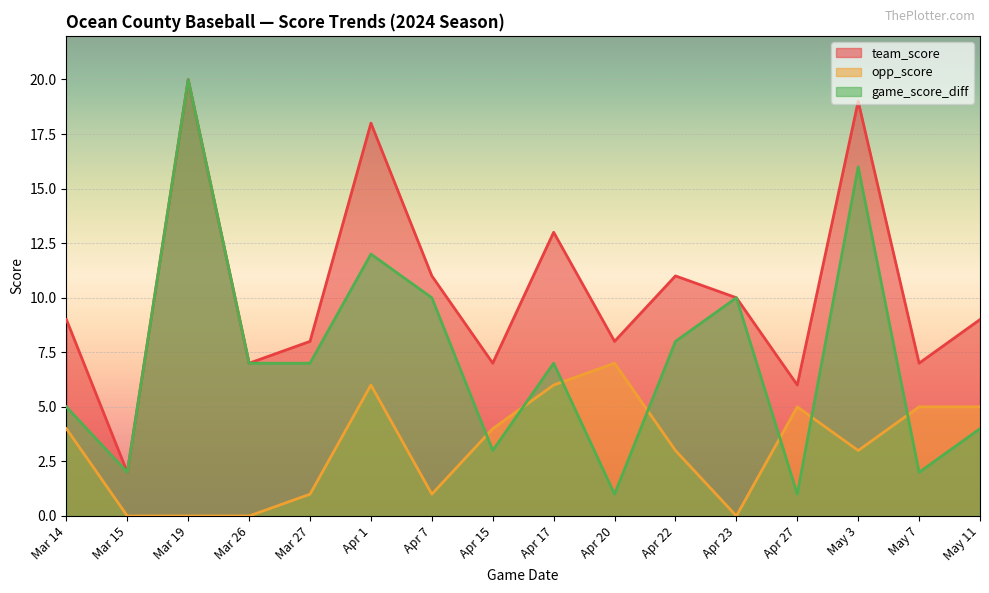

True or false: team_score and game_score_diff cross at least once.

False